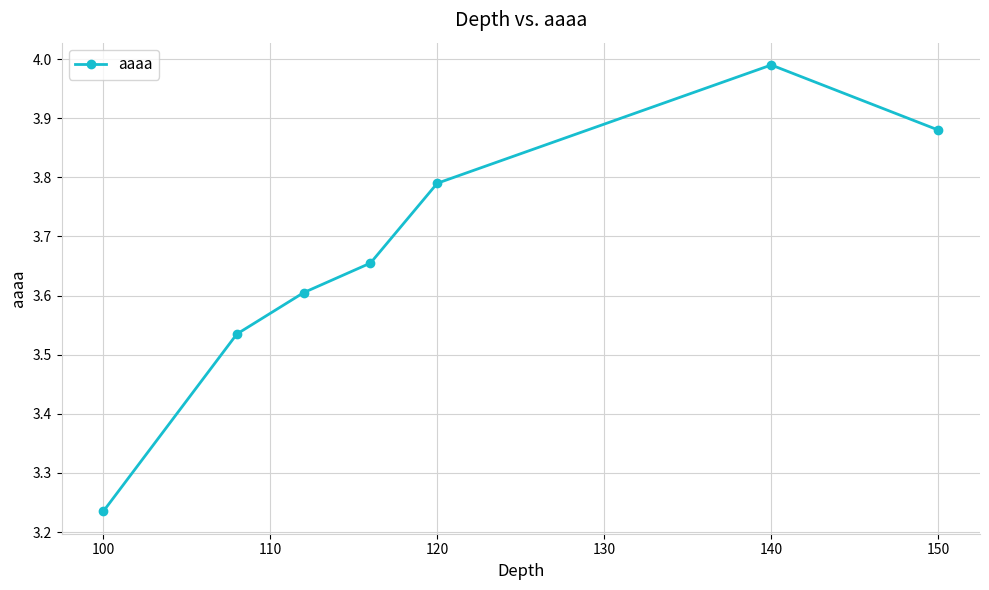

What is the sum of all values?

25.7